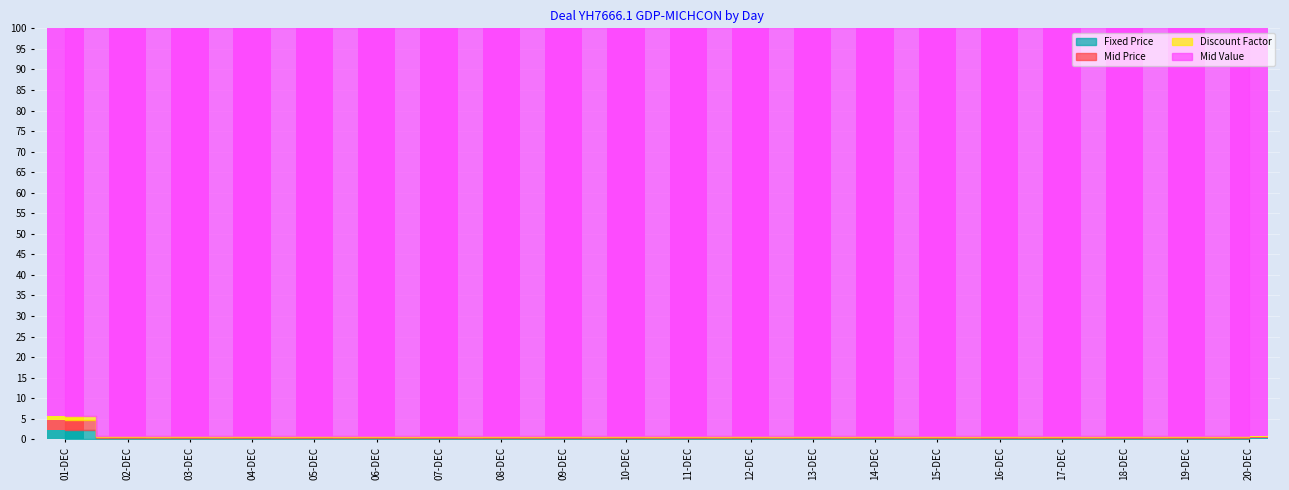

Is the value of Mid Price at 03-DEC greater than the value of Mid Value at 04-DEC?

No